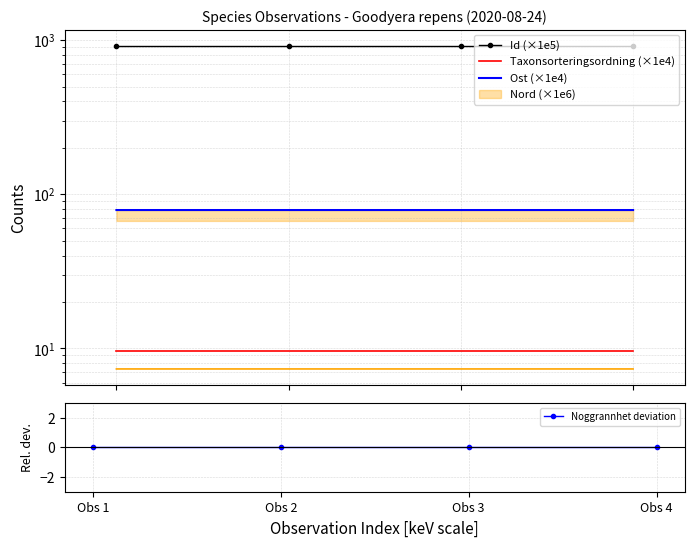

Rank the categories by Id (×1e5) value from highest to lowest.

Obs 2, Obs 1, Obs 4, Obs 3